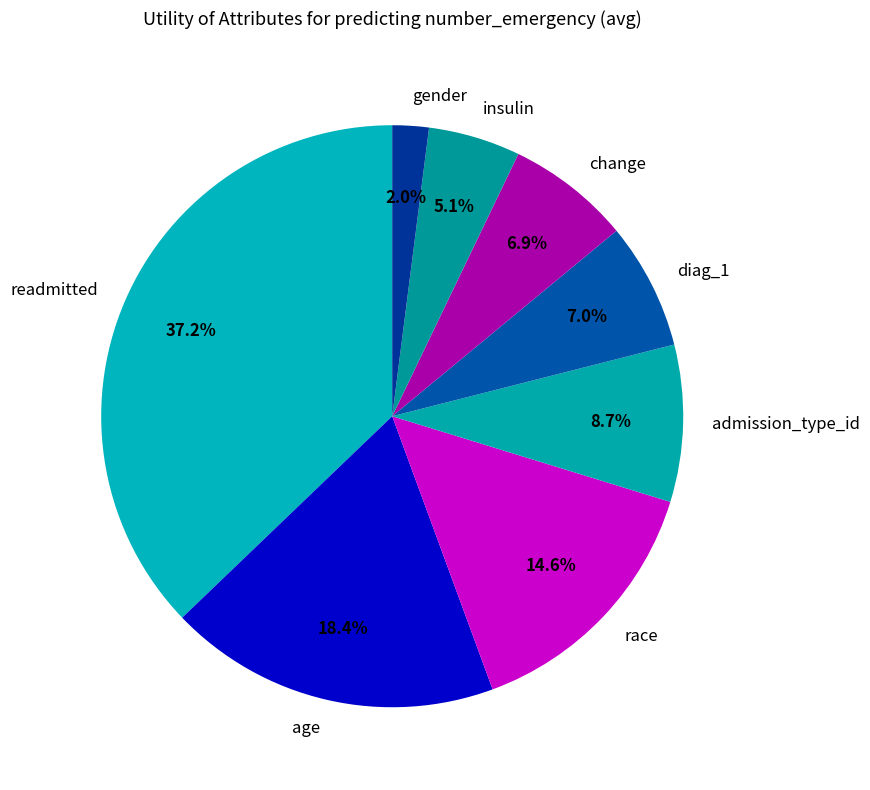

Is there a majority slice in this chart?

No